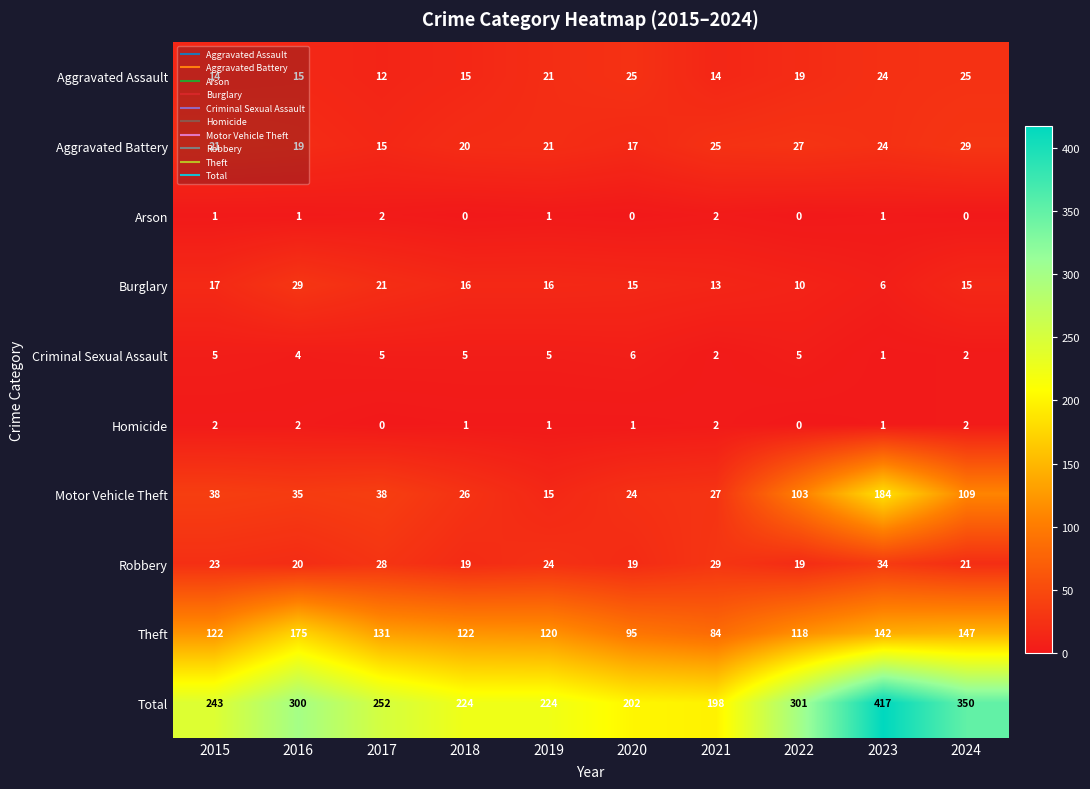

What is the difference between the Aggravated Battery values at 2018 and 2021?

5